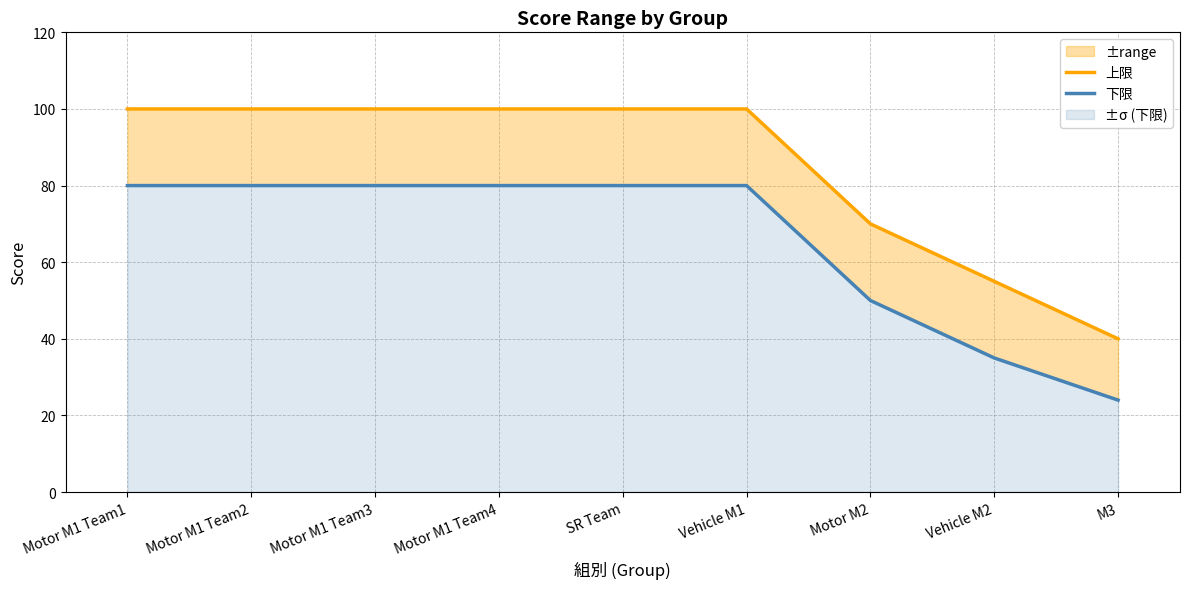

What is the label of the 7th point from the right?

Motor M1 Team3